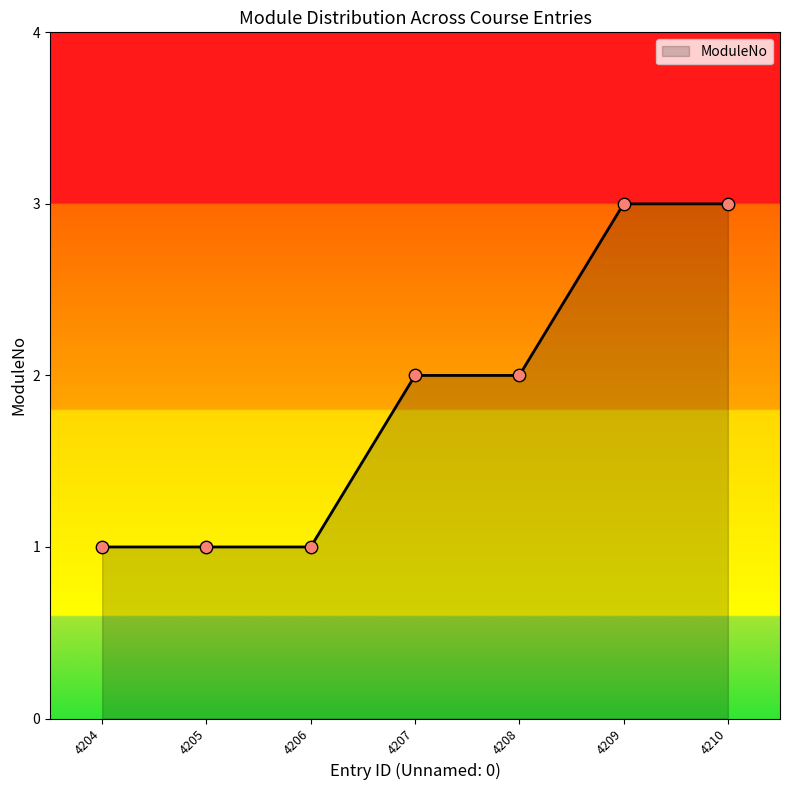

Approximately how many times larger is the value at 4209 compared to 4206?

3.0